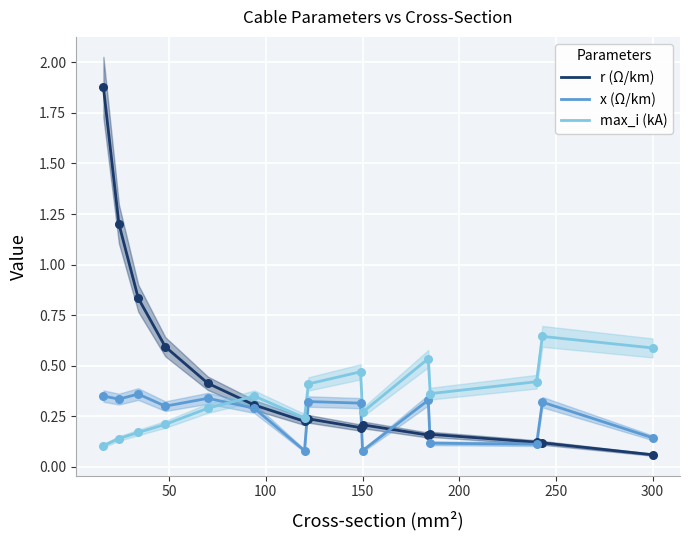

How many times do x (Ω/km) and max_i (kA) cross each other?

1